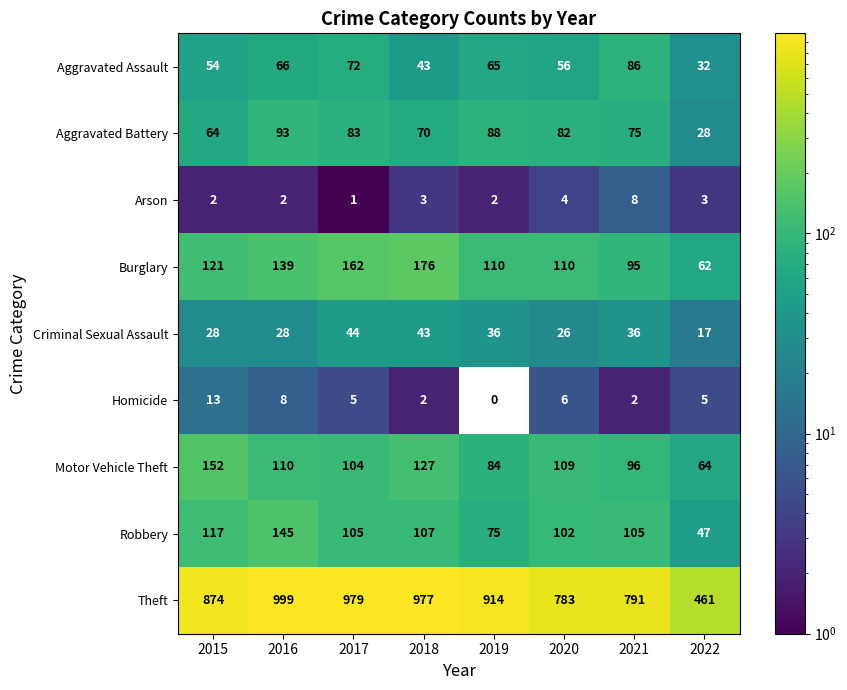

What is the sum of all Robbery values?

803